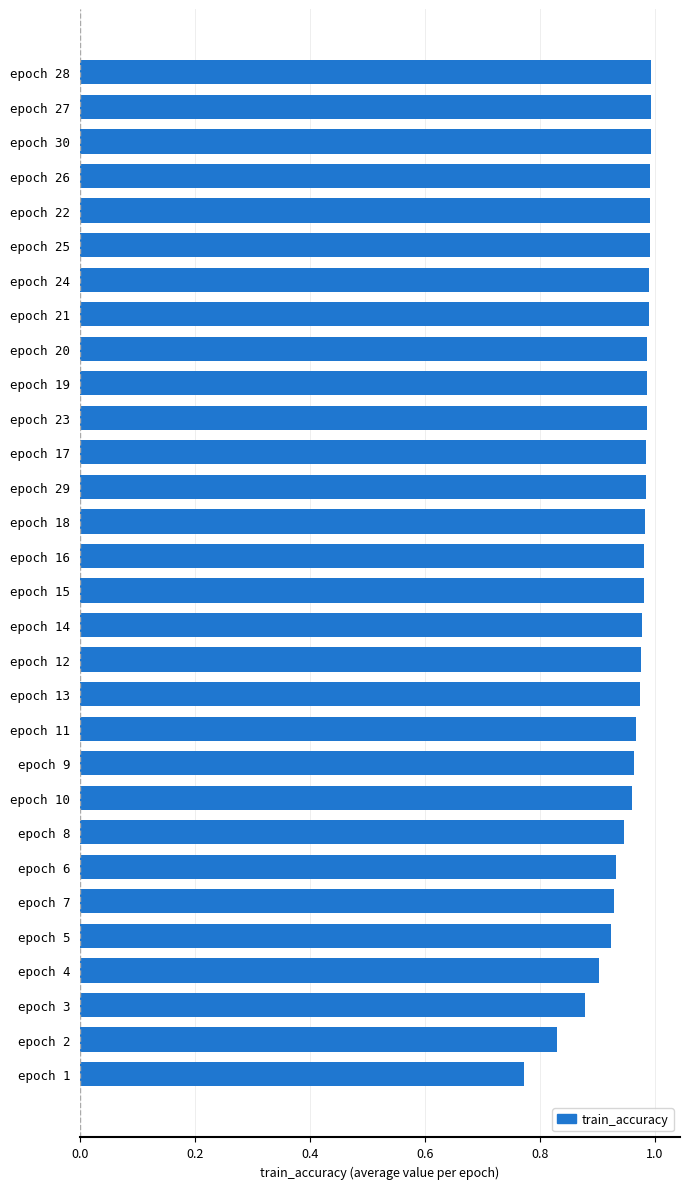

What is the label of the 30th bar from the bottom?

epoch 28